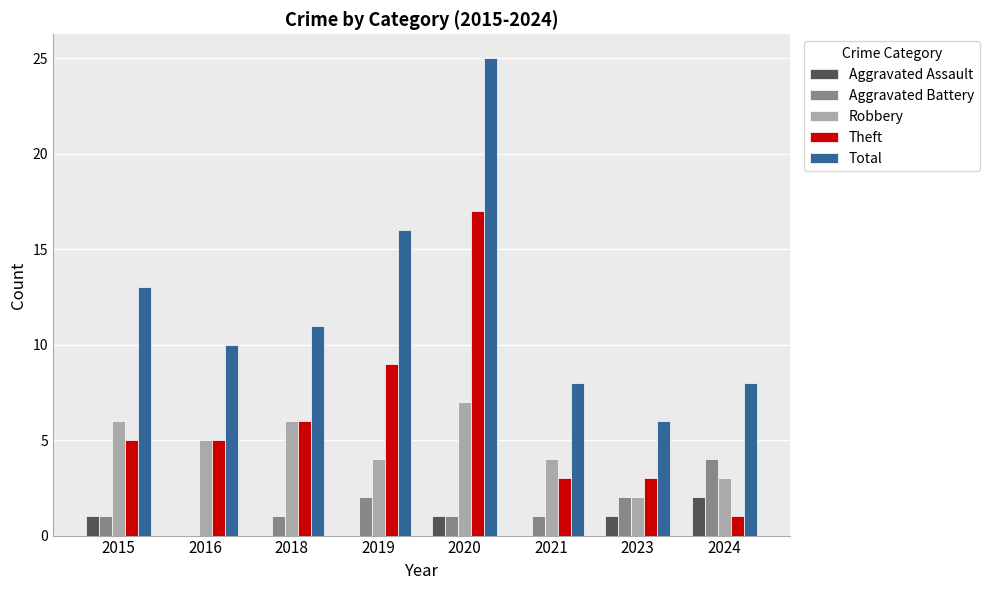

What is the spread (max minus min) of values at 2021?

8